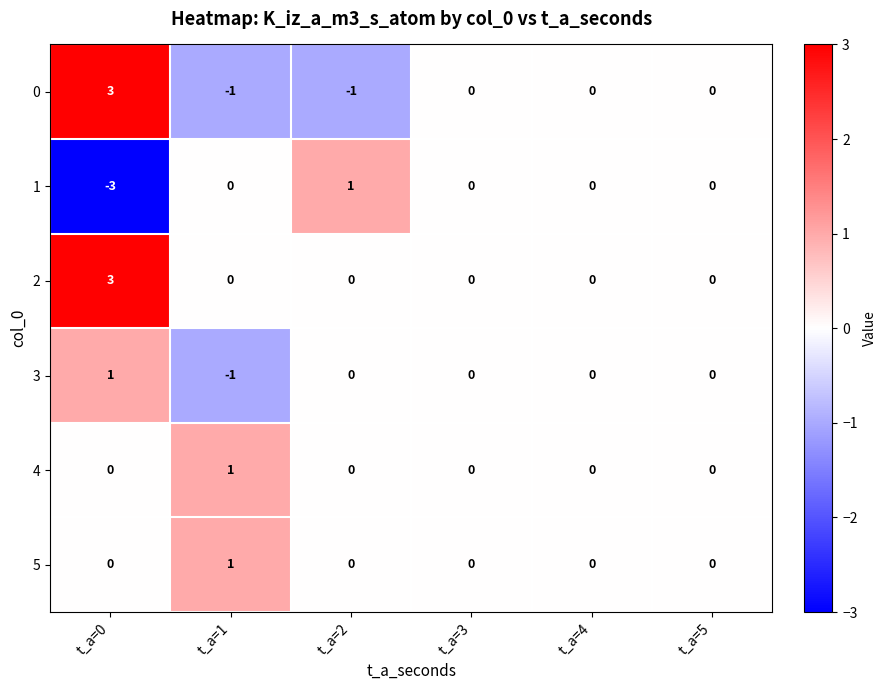

Where does the 0 series first go above 0?

t_a=0